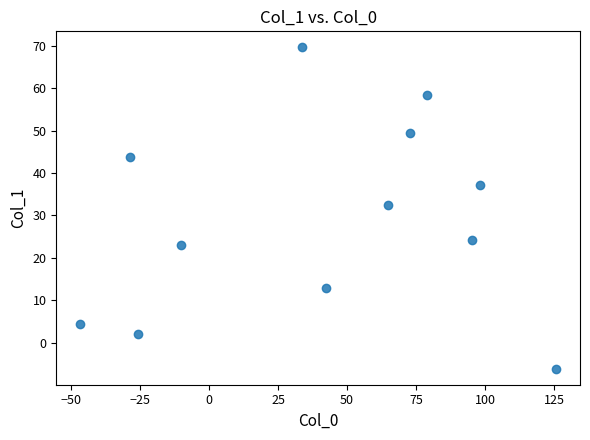

What is the average Y value?

29.3